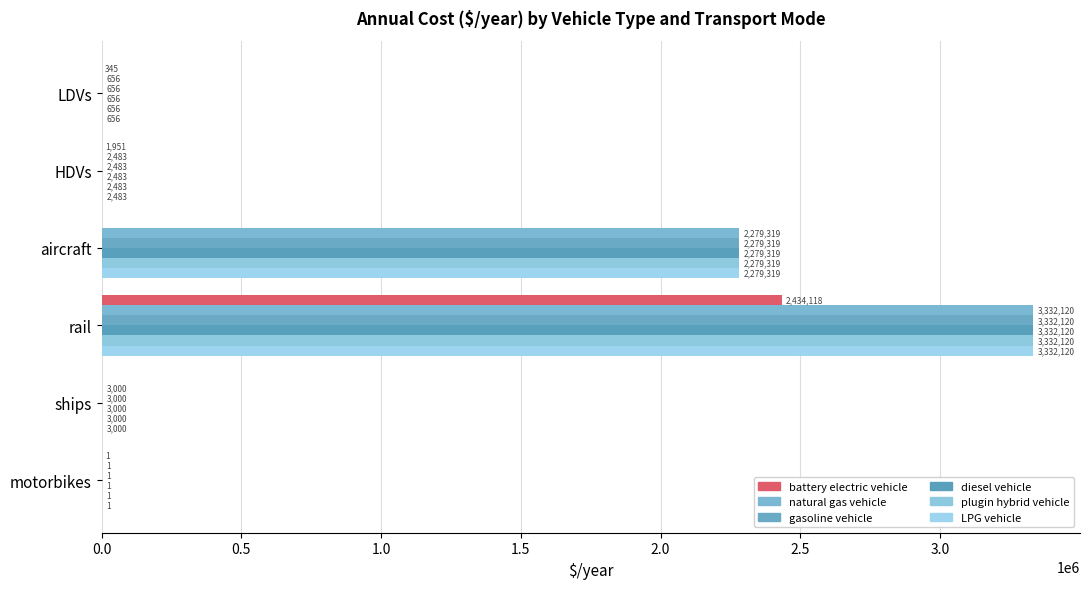

Count the number of categories in the chart.

6